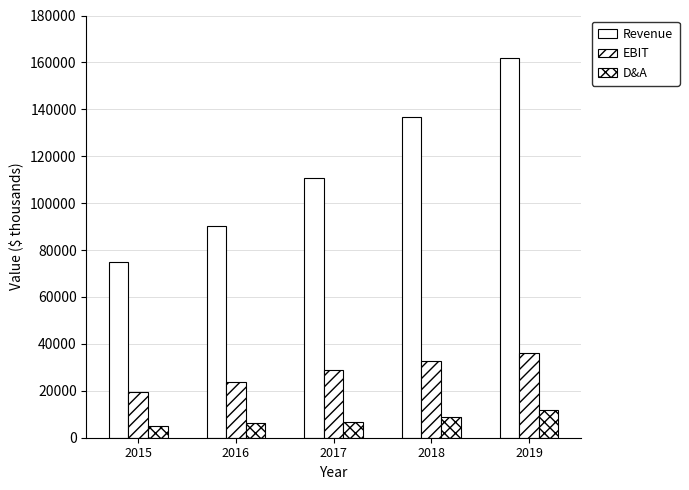

How many categories are shown in the chart?

5